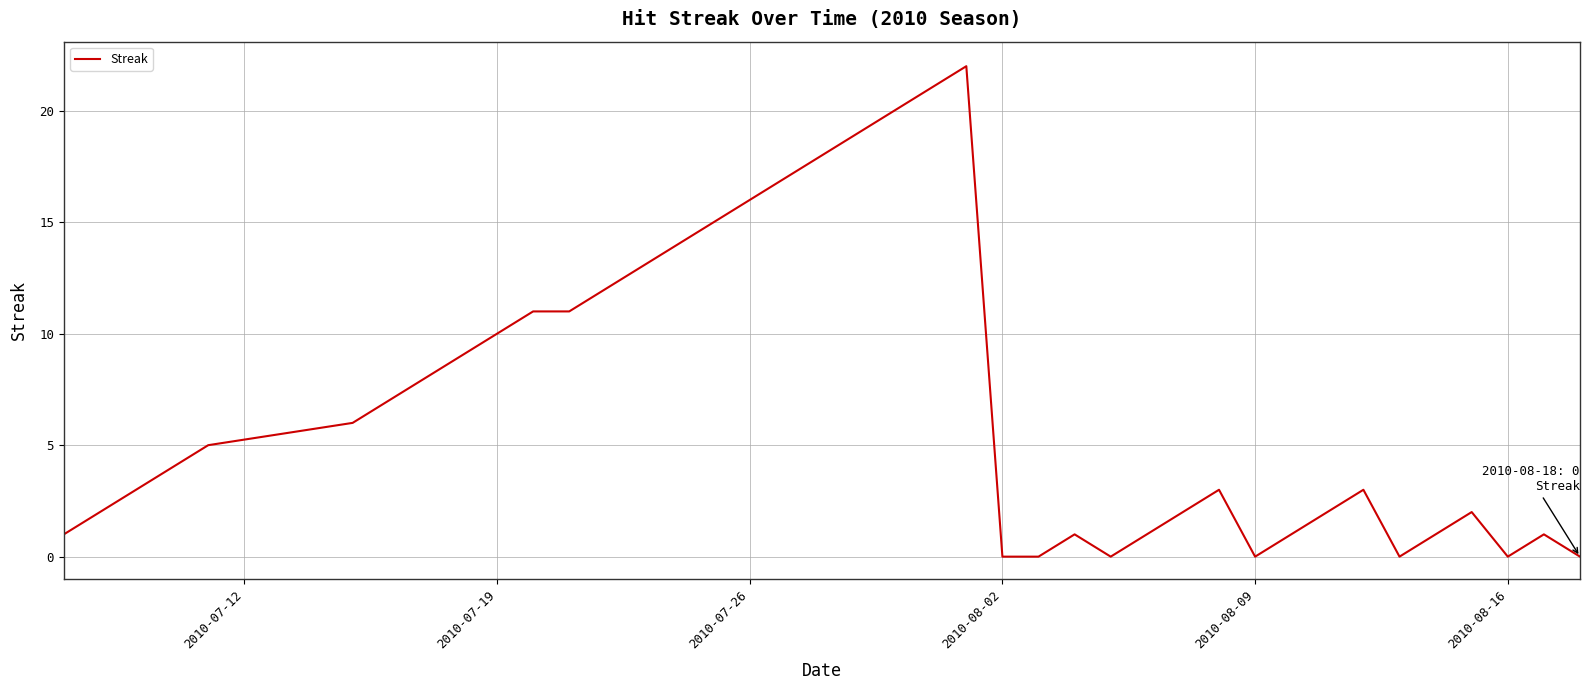

What is the greatest value displayed?

22